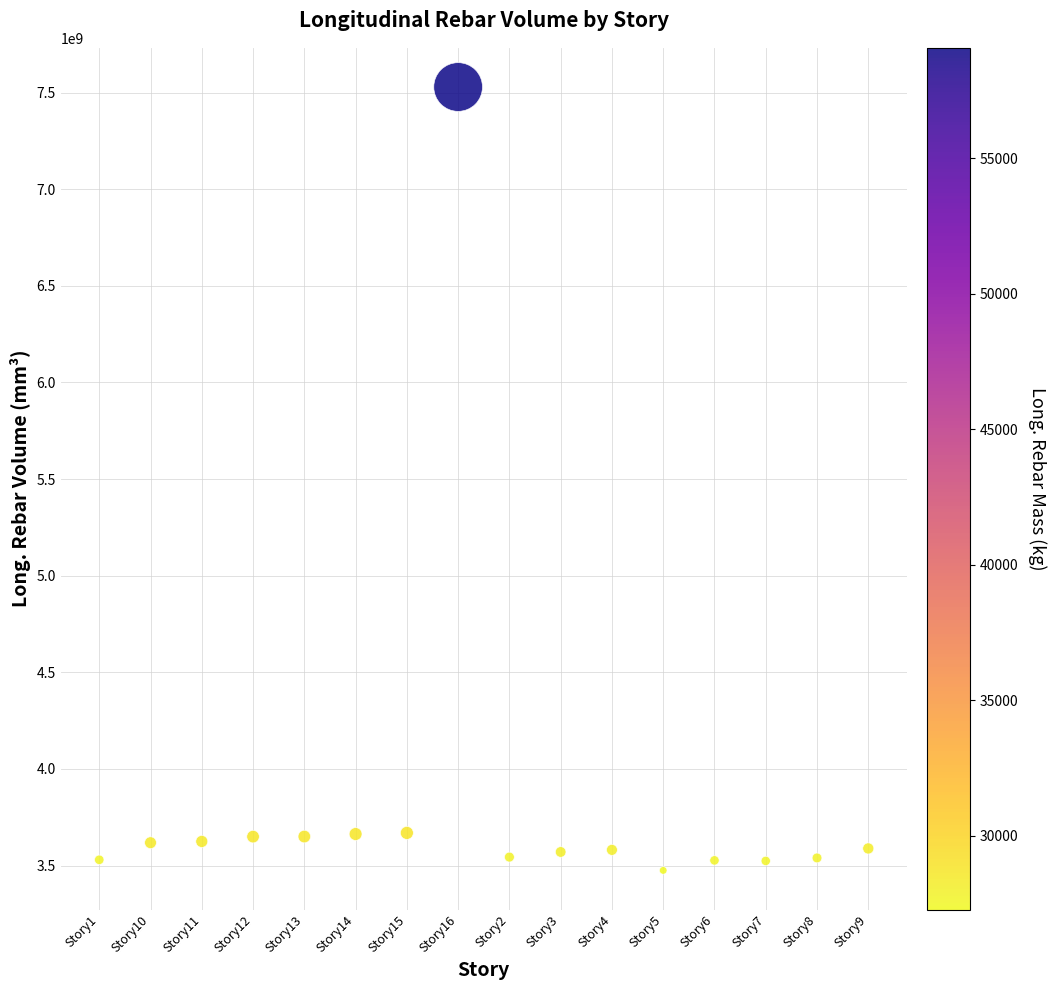

What is the range of Y values (max minus min)?

4053258251.2